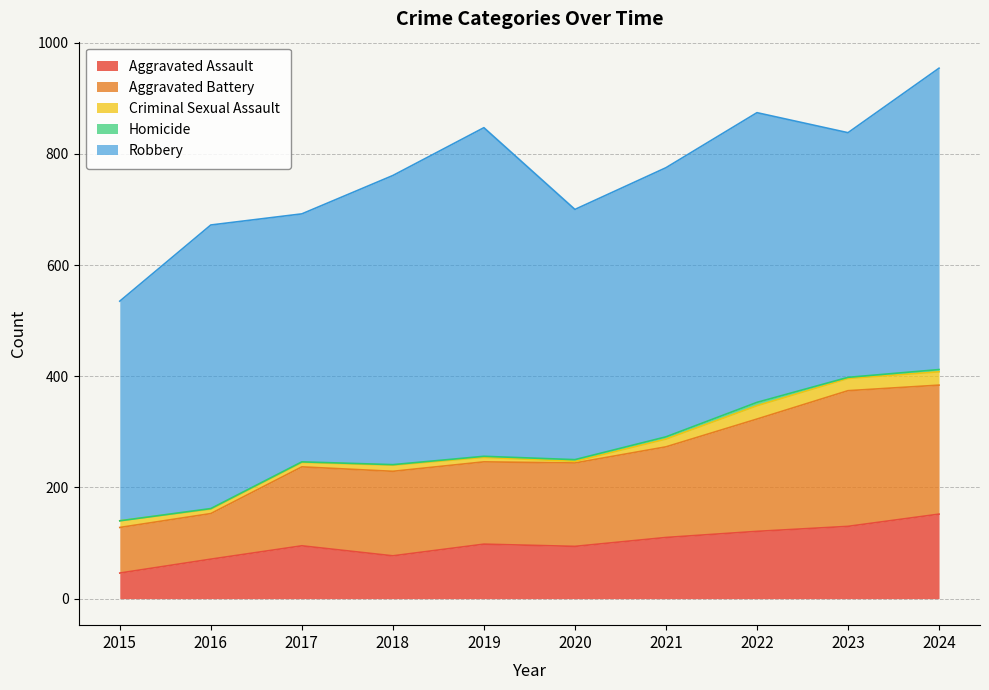

What is the approximate value of Homicide at 2021?

4